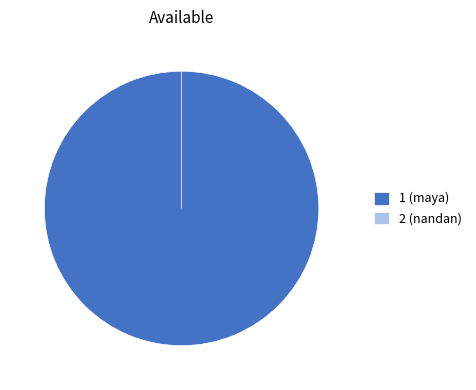

The 2 slice represents 0% of the pie. True or false?

True